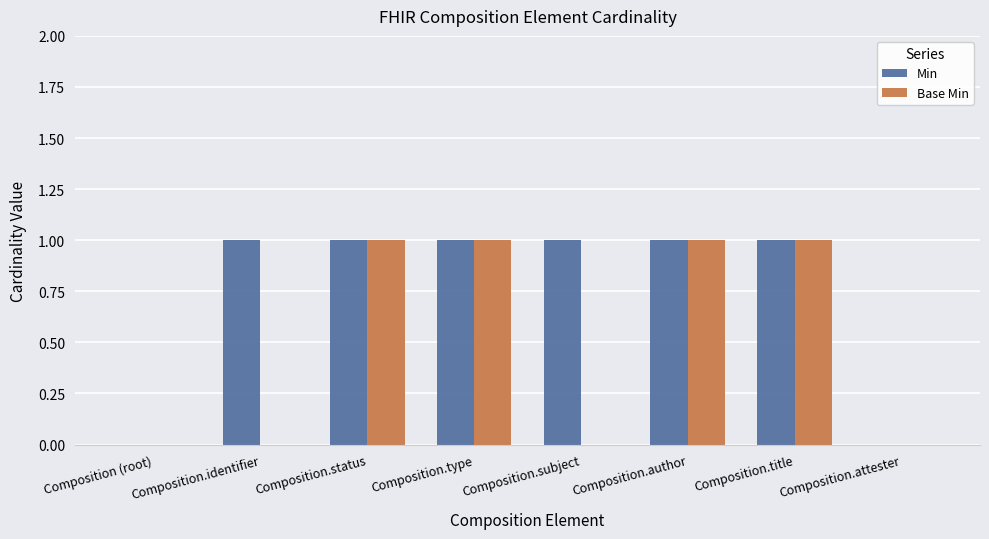

What is the sum of all Base Min values?

4